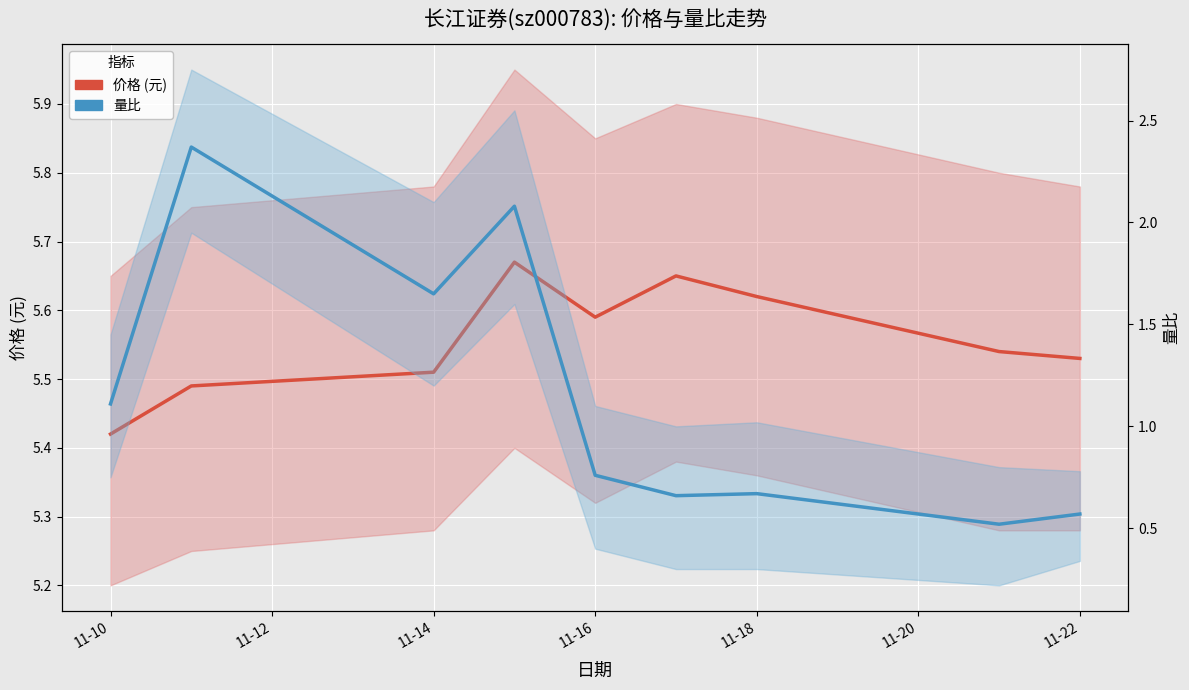

True or false: 量比 and 价格 (元) intersect in this chart.

False